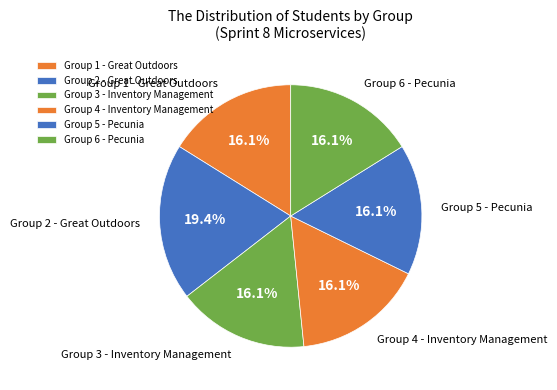

Is there a majority slice in this chart?

No